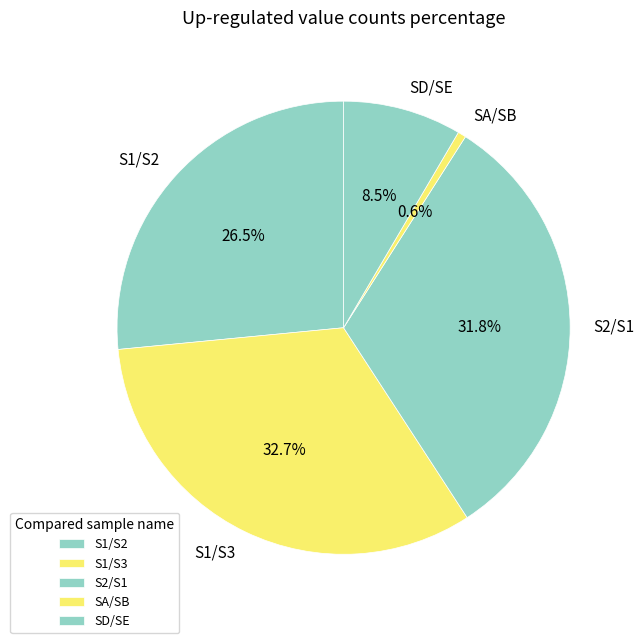

To the nearest percent, what is the difference between the largest and smallest slice percentages?

32%